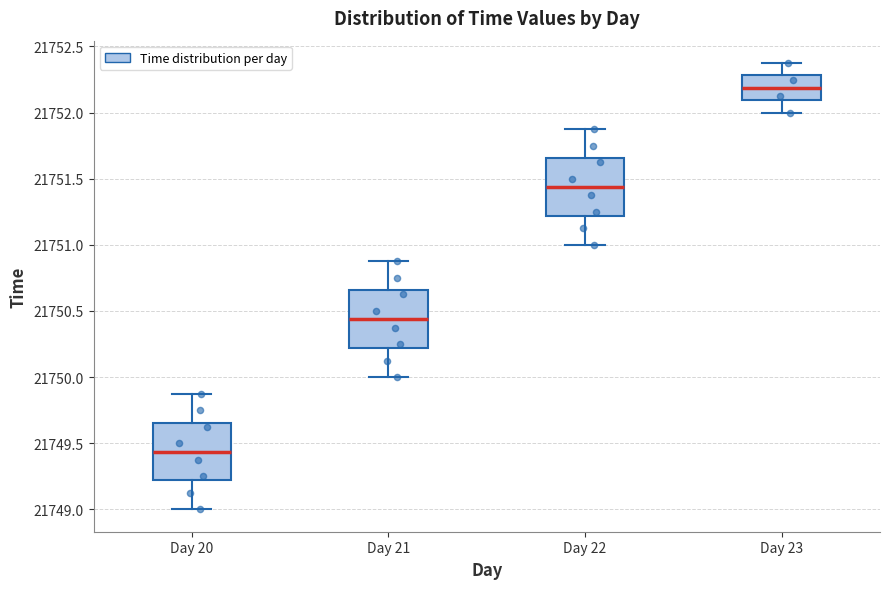

Which box has the lowest median line?

Day 20